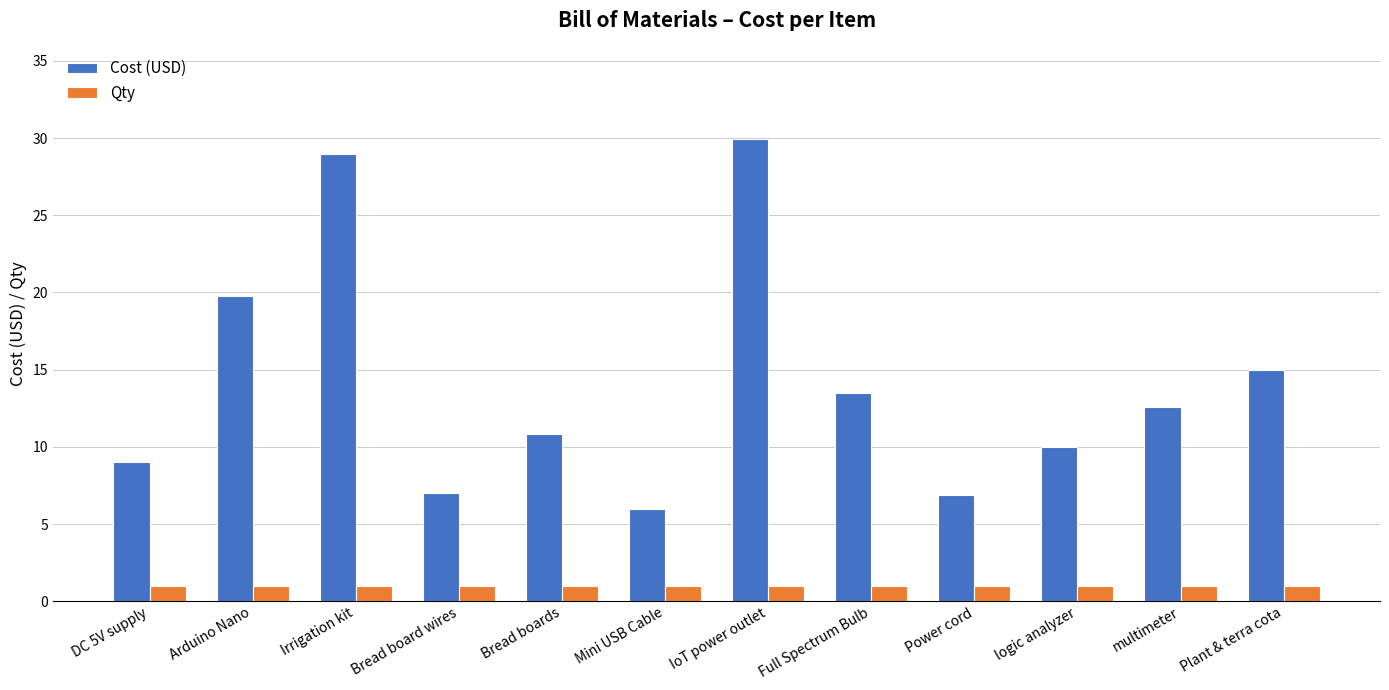

What is the difference between the Cost (USD) values at Arduino Nano and Full Spectrum Bulb?

6.3